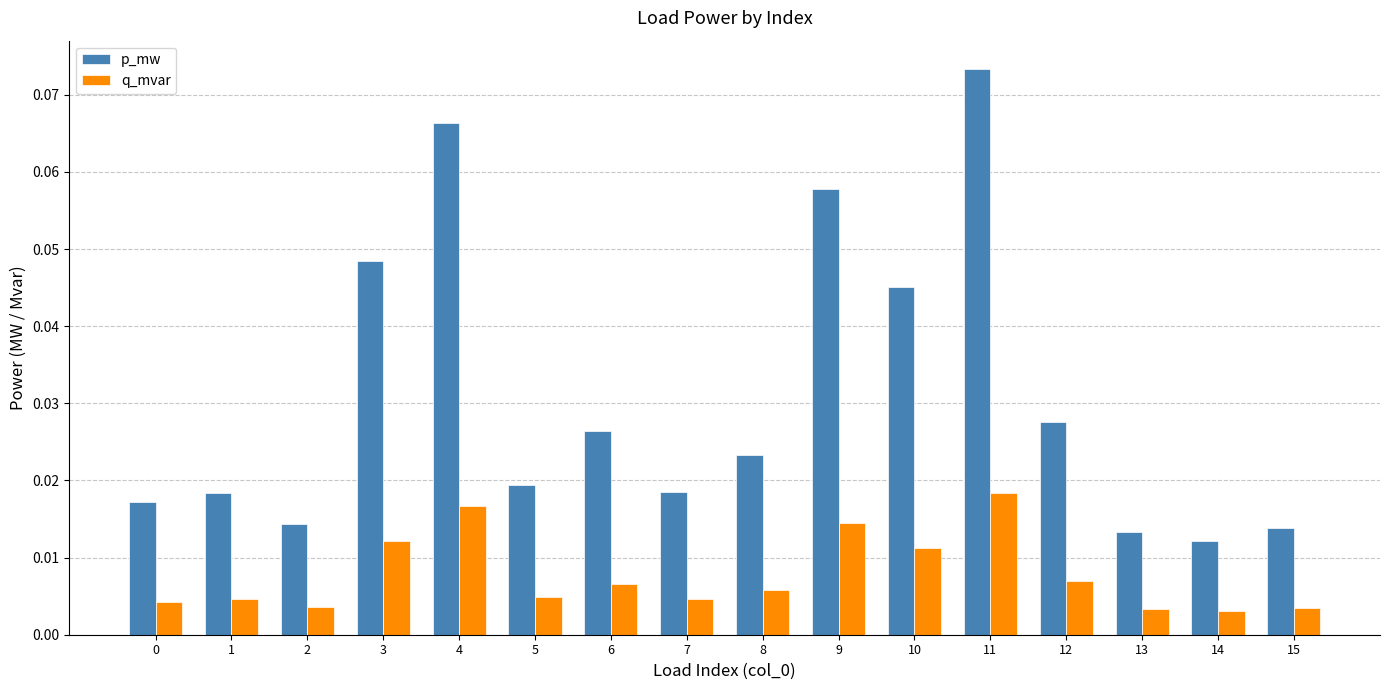

Rank the series at 14 from highest to lowest value.

p_mw, q_mvar